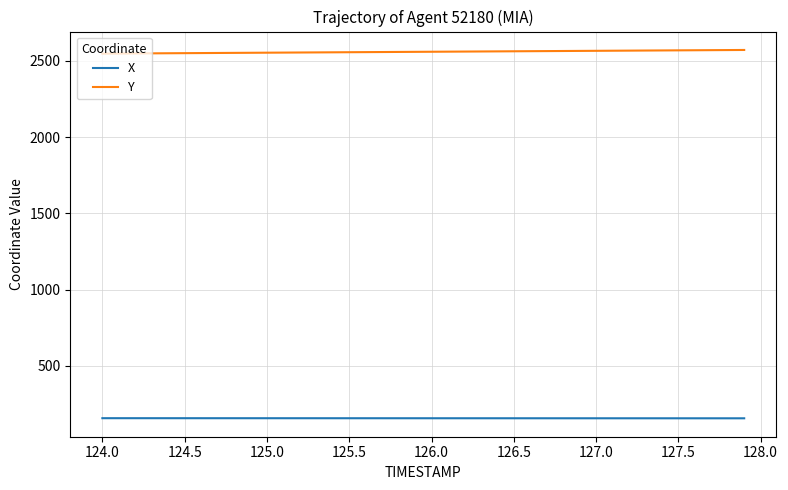

What is the minimum value for Y?

2548.3